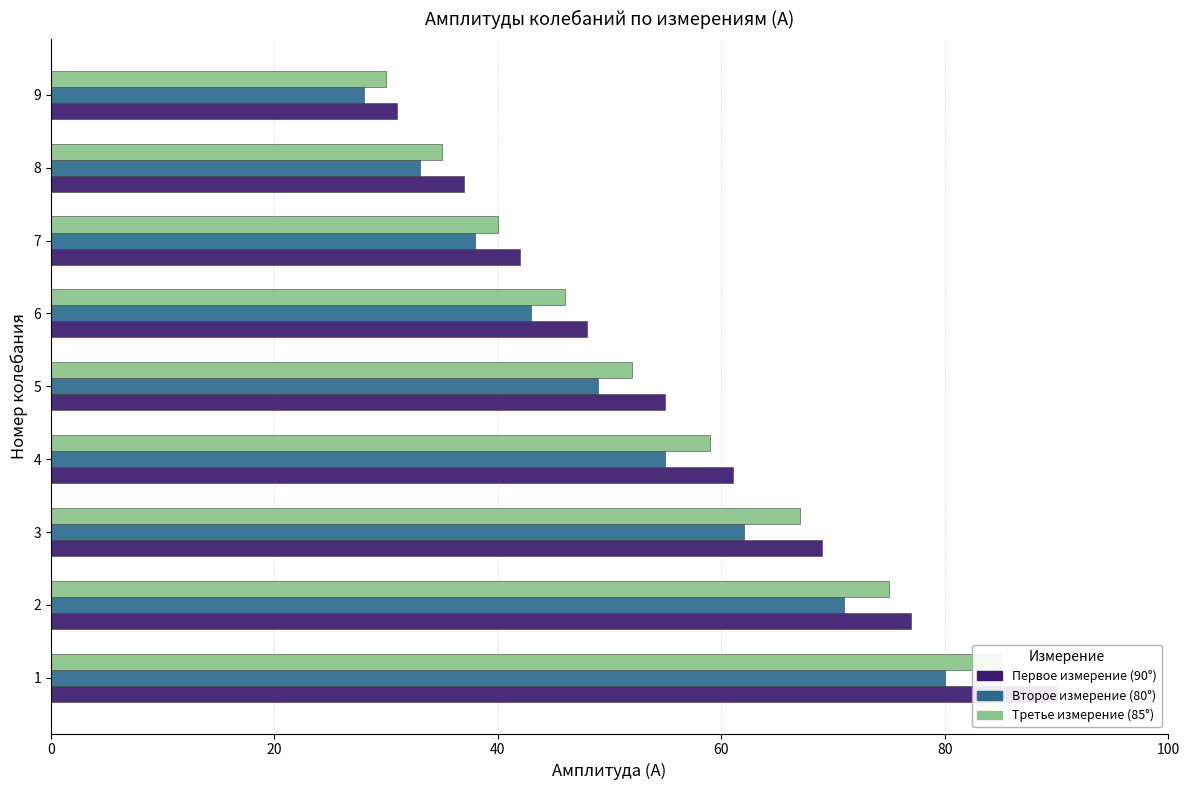

List the series in order of their peak value, lowest first.

Второе измерение (80°), Третье измерение (85°), Первое измерение (90°)